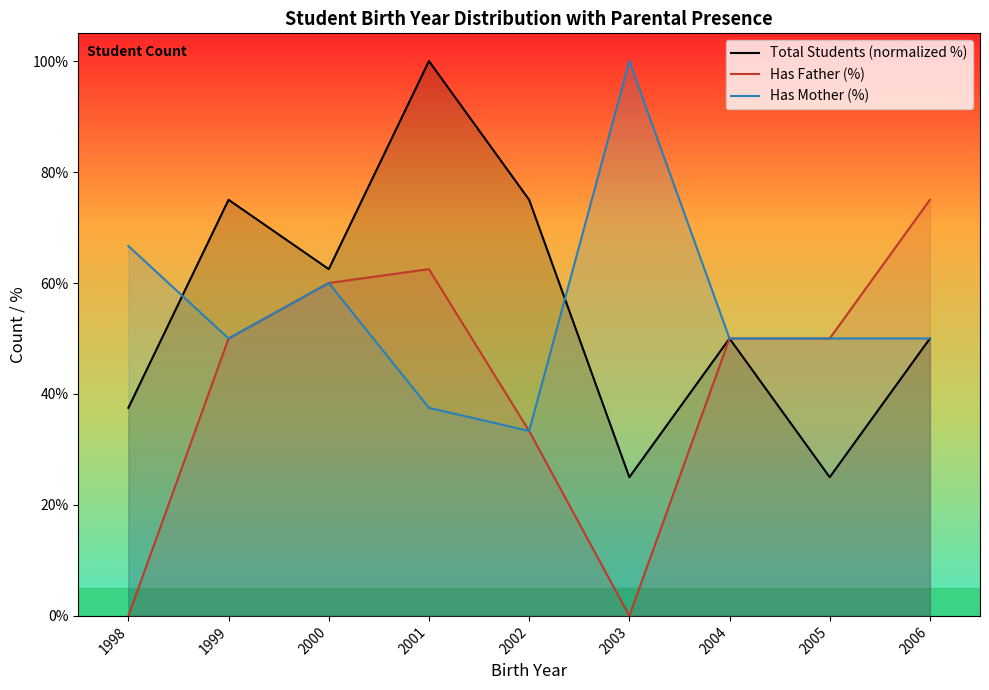

Reading right to left, what are all the values shown in this chart?

Total Students (normalized %): 2006=50.0	2005=25.0	2004=50.0	2003=25.0	2002=75.0	2001=100.0	2000=62.5	1999=75.0	1998=37.5
Has Father (%): 2006=75.0	2005=50.0	2004=50.0	2003=0.0	2002=33.3	2001=62.5	2000=60.0	1999=50.0	1998=0.0
Has Mother (%): 2006=50.0	2005=50.0	2004=50.0	2003=100.0	2002=33.3	2001=37.5	2000=60.0	1999=50.0	1998=66.7